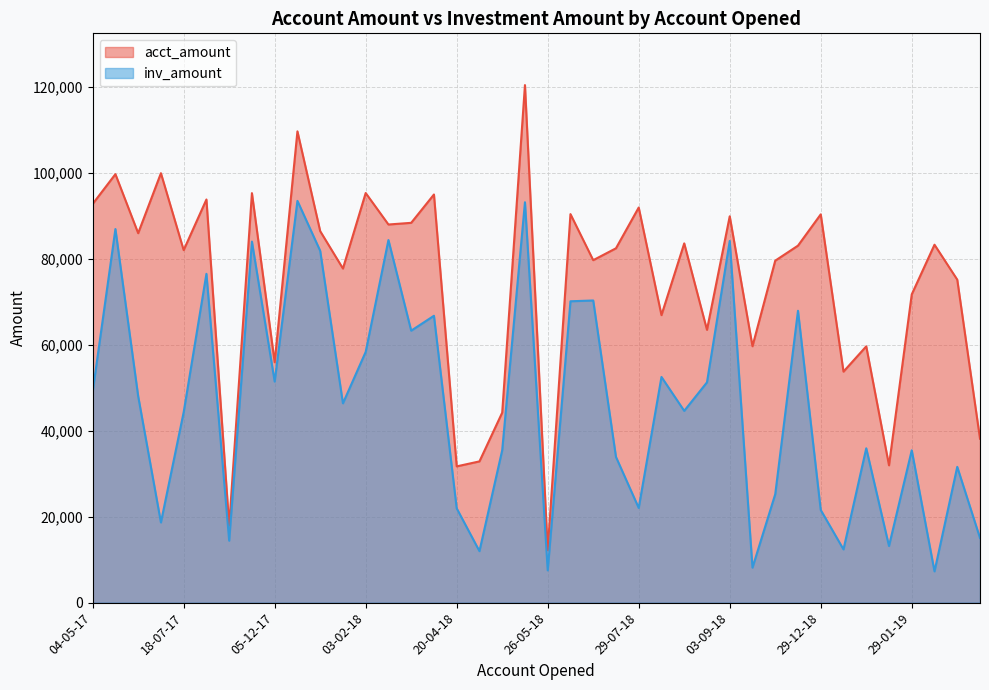

True or false: inv_amount and acct_amount cross at least once.

False